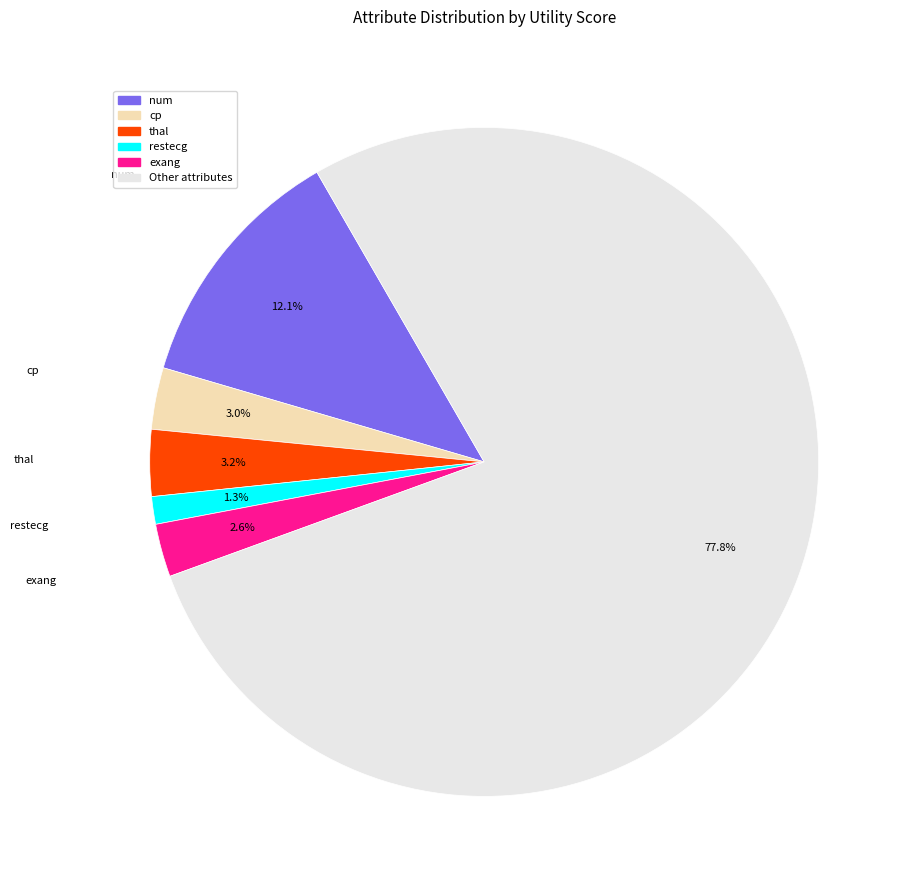

Is there any slice that represents more than half of the pie?

Yes